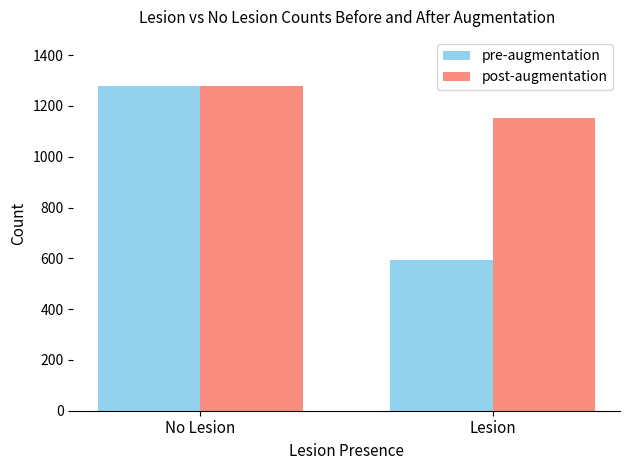

What is the value of the post-augmentation bar at the 2nd from the left?

1152